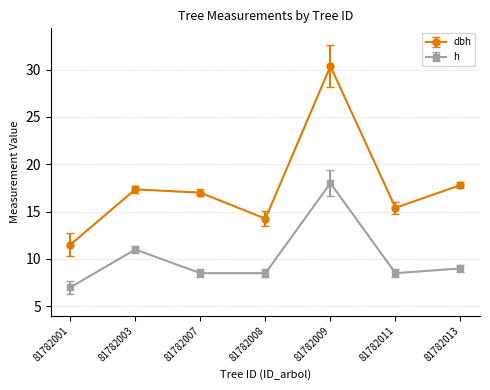

What is the minimum value shown in the chart?

7.0